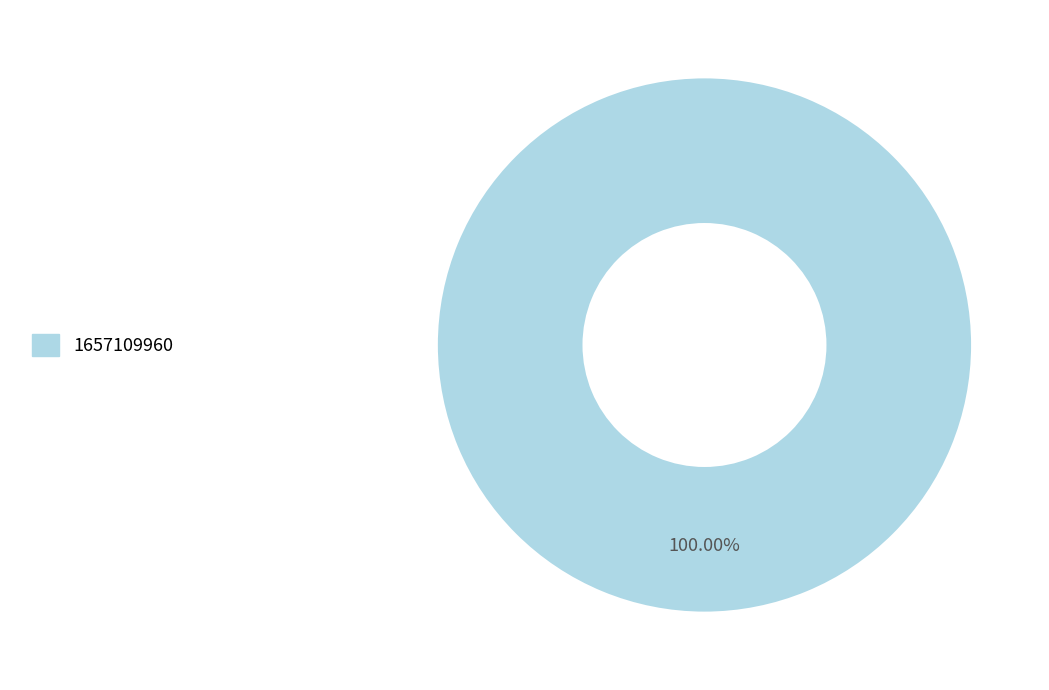

Is there a majority slice in this chart?

Yes